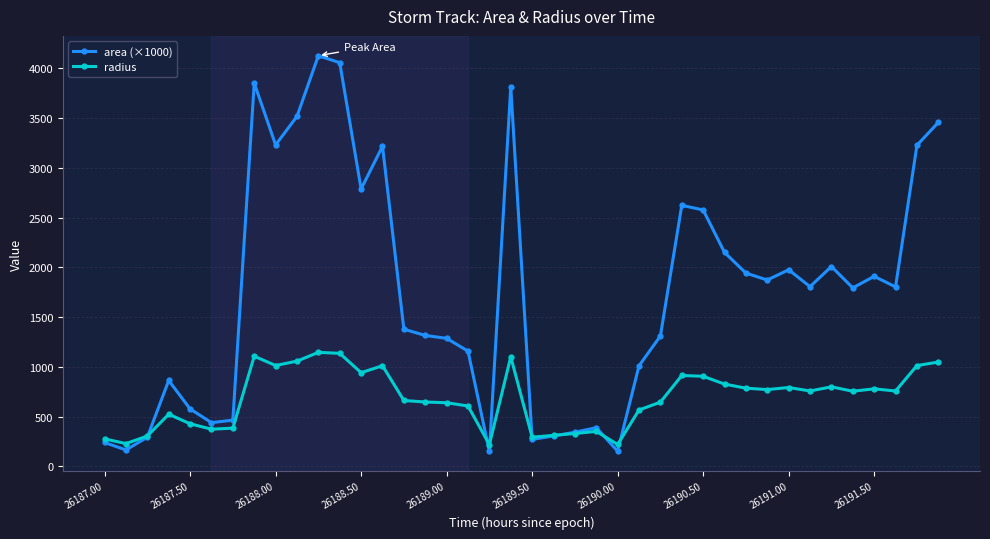

How many values in the area (×1000) series are below 1803?

20